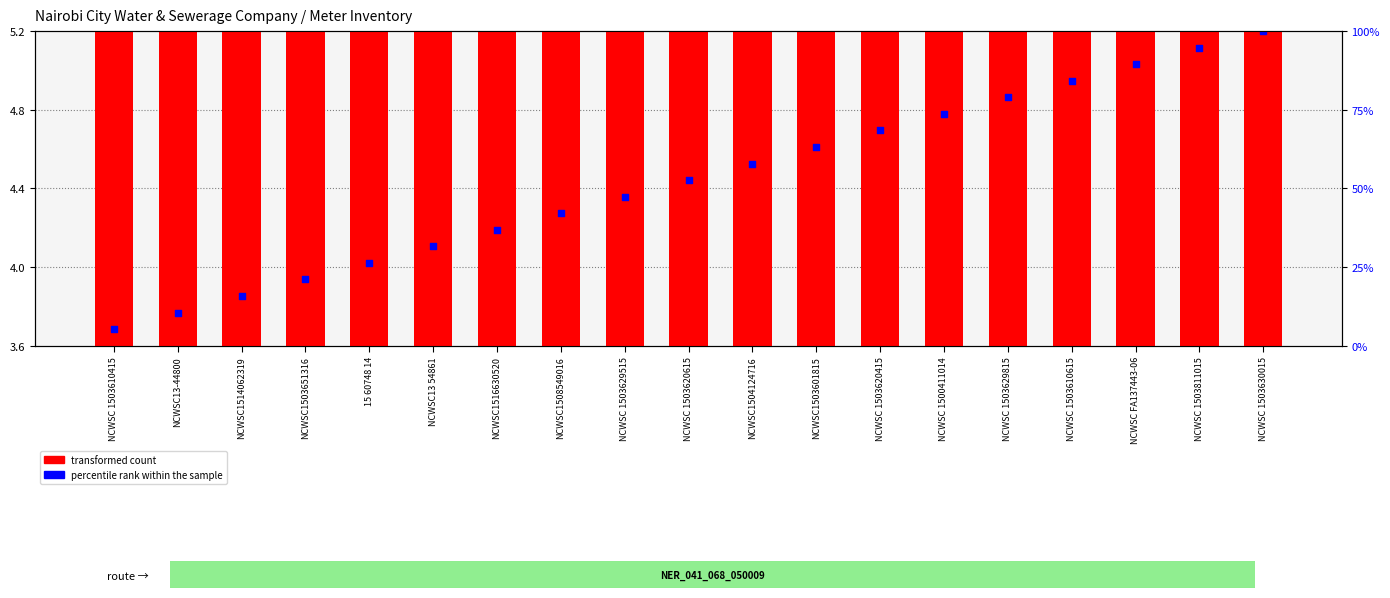

What are all the series names shown in the legend?

transformed count, percentile rank within the sample